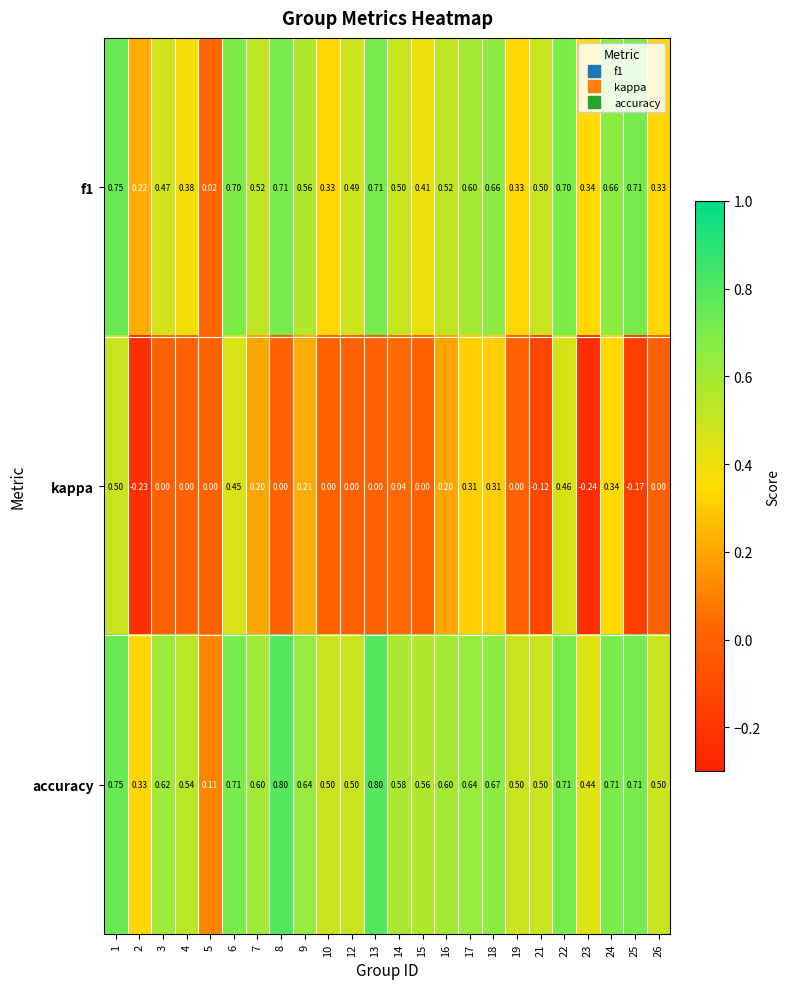

Which series has the largest total across all categories?

accuracy